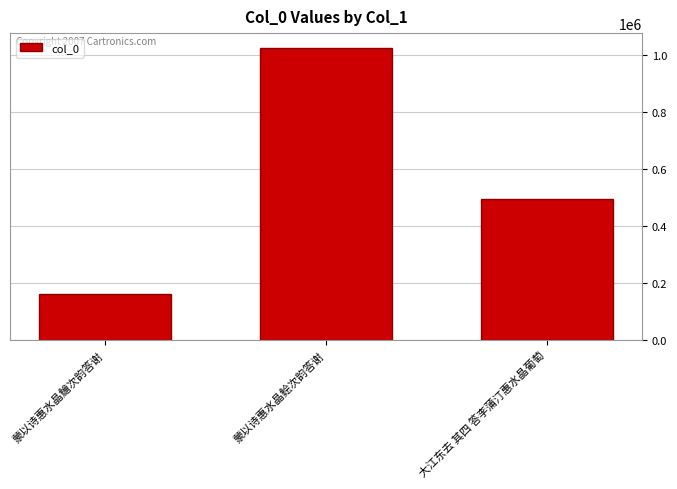

Count the values in the range 160041 to 1026929.

3